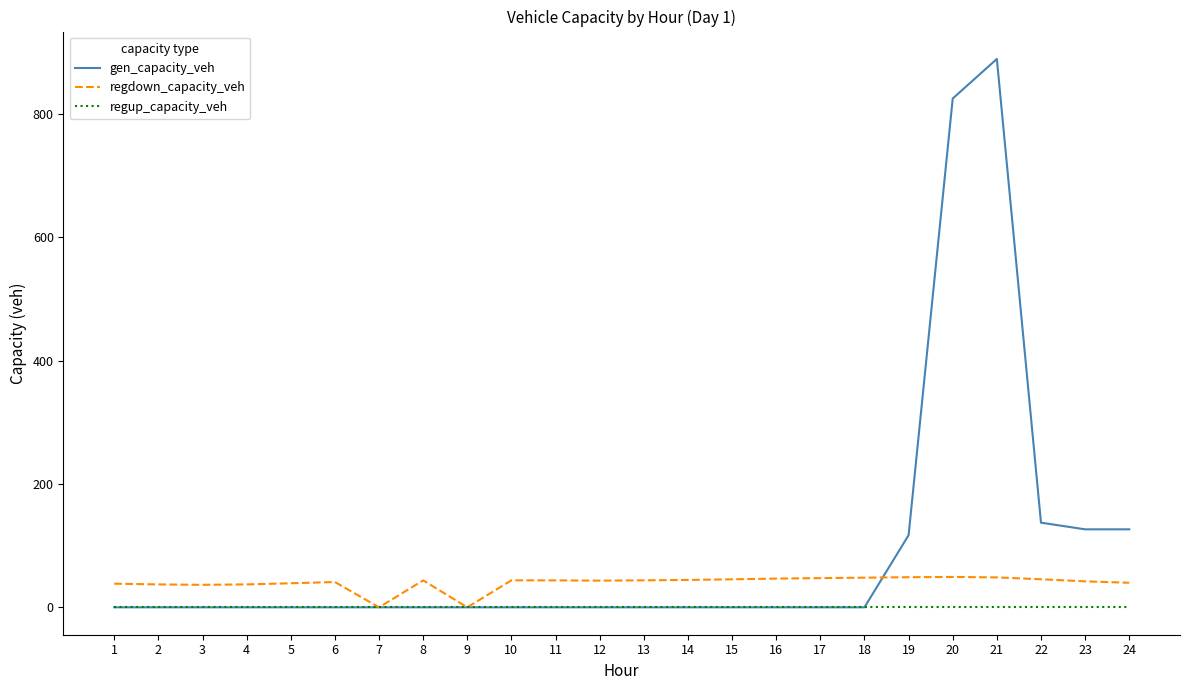

At which category does the chart reach its peak across all series?

21